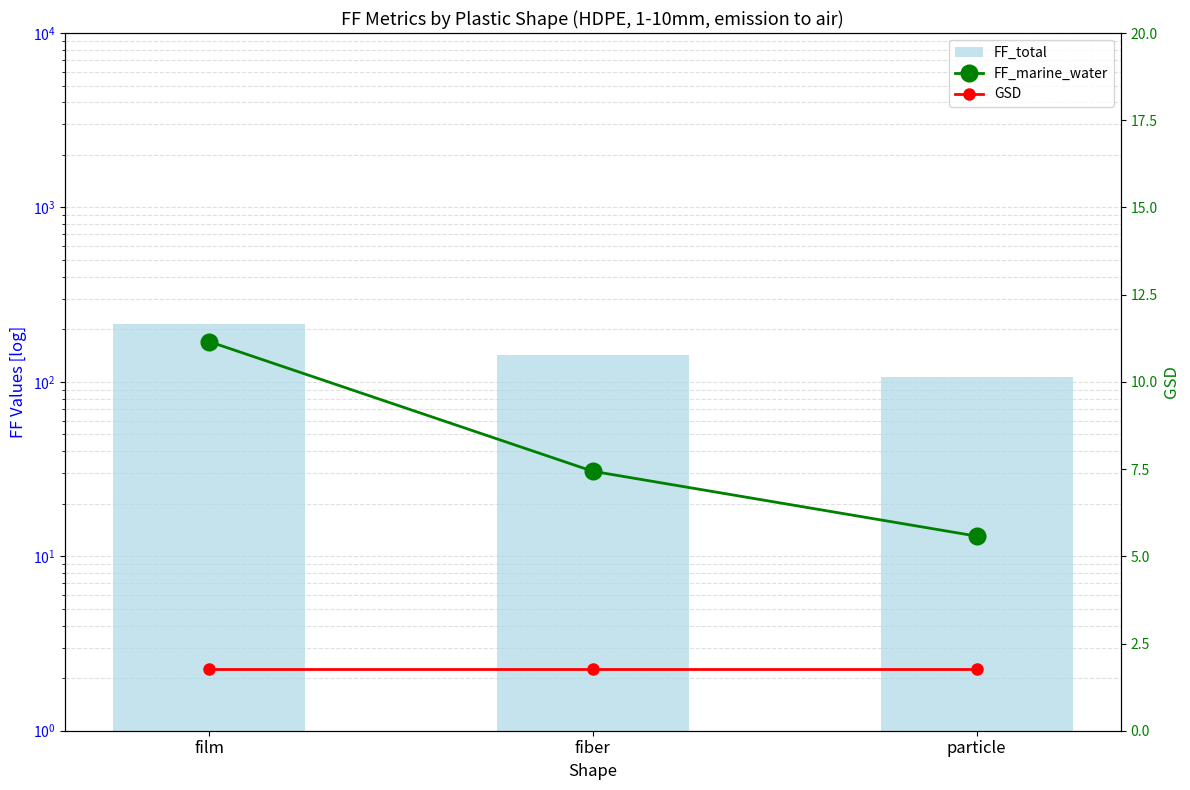

At which label is GSD closest to 1?

film